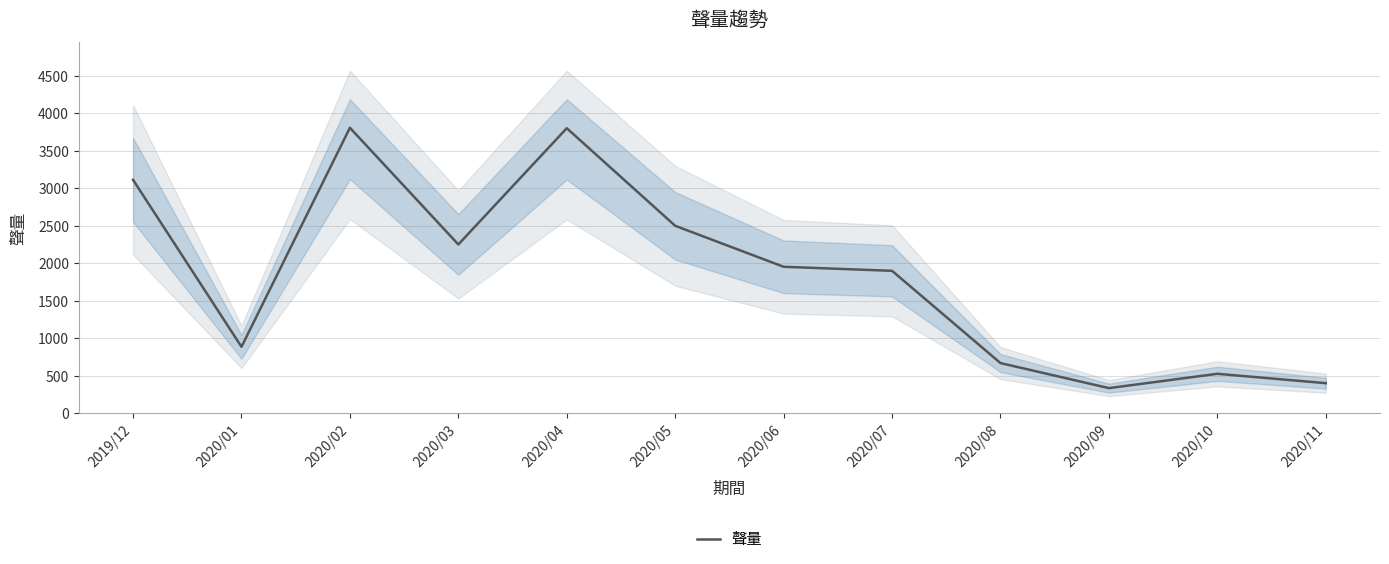

Does the chart have visible grid lines?

Yes